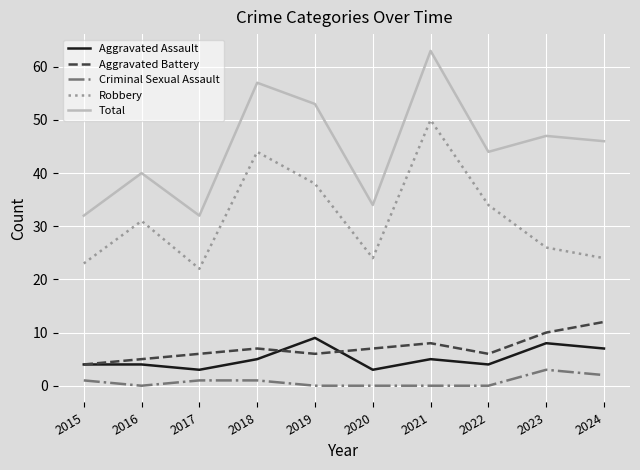

What is the difference between the Aggravated Assault values at 2018 and 2015?

1